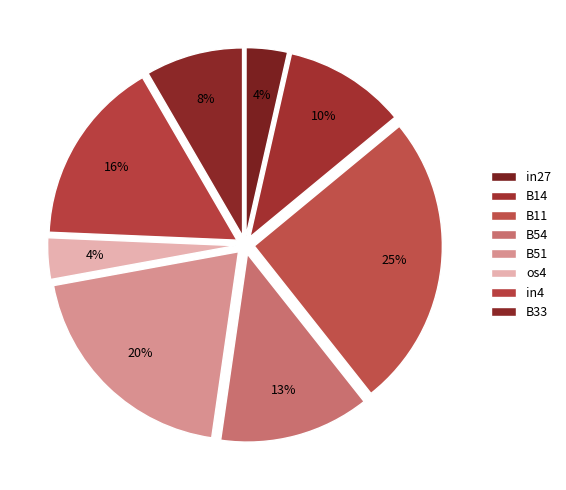

To the nearest percent, what percentage of the pie is in4?

16%